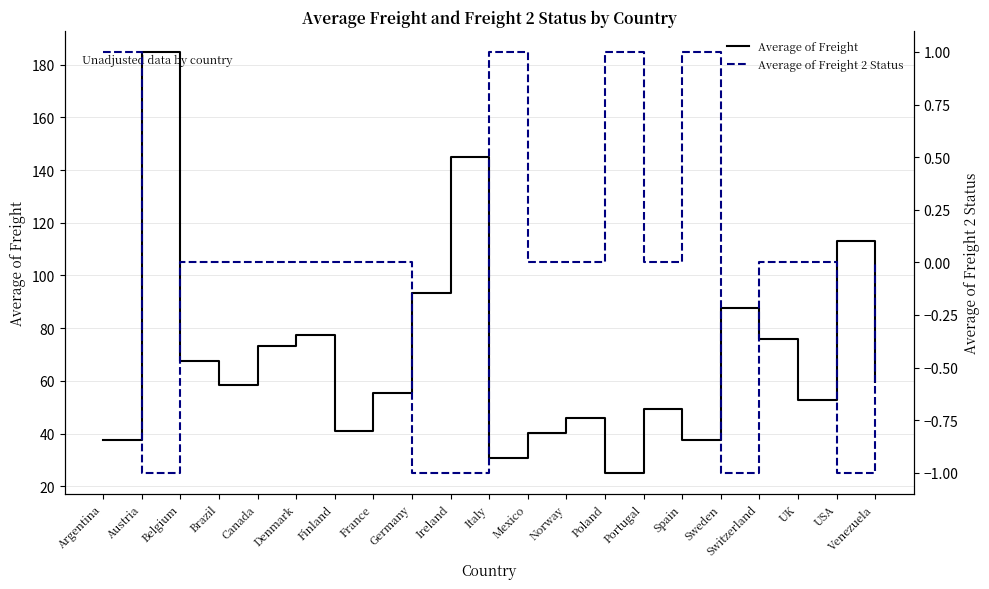

What is the difference between the maximum and second lowest values in the Average of Freight 2 Status series?

2.0